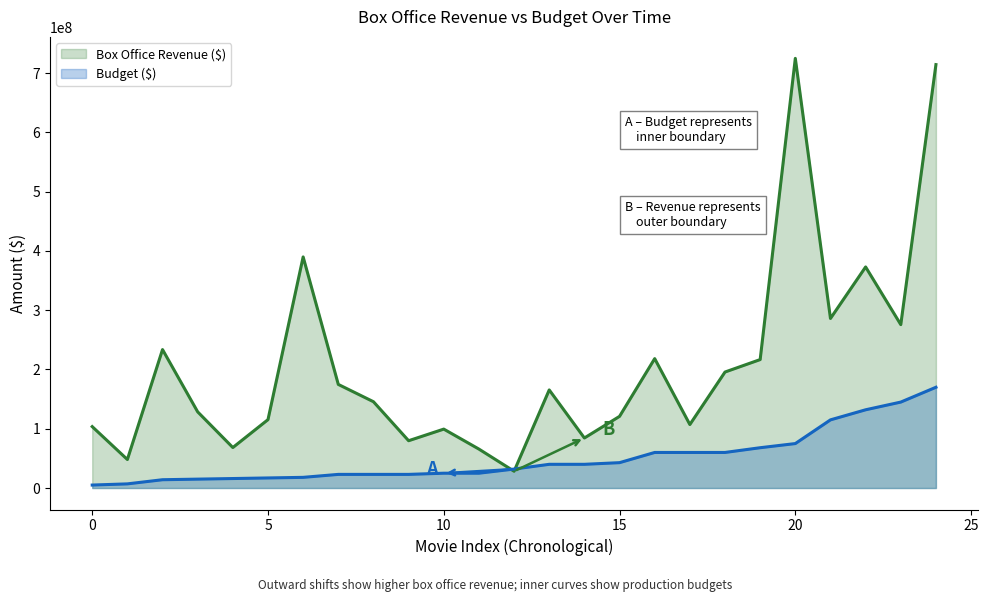

Which series has the largest range (max minus min)?

Box Office Revenue ($)